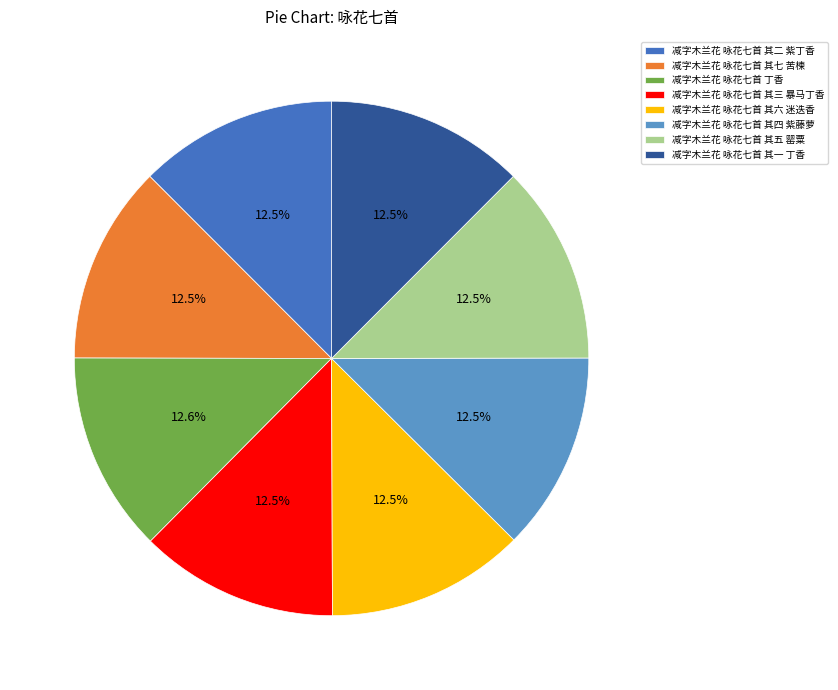

Does 减字木兰花 咏花七首 其二 紫丁香 represent more than half of the total?

No